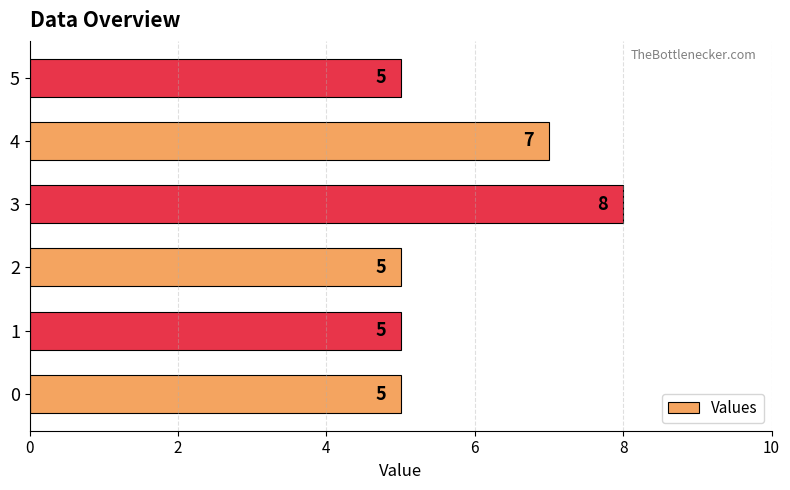

What is the greatest value displayed?

8